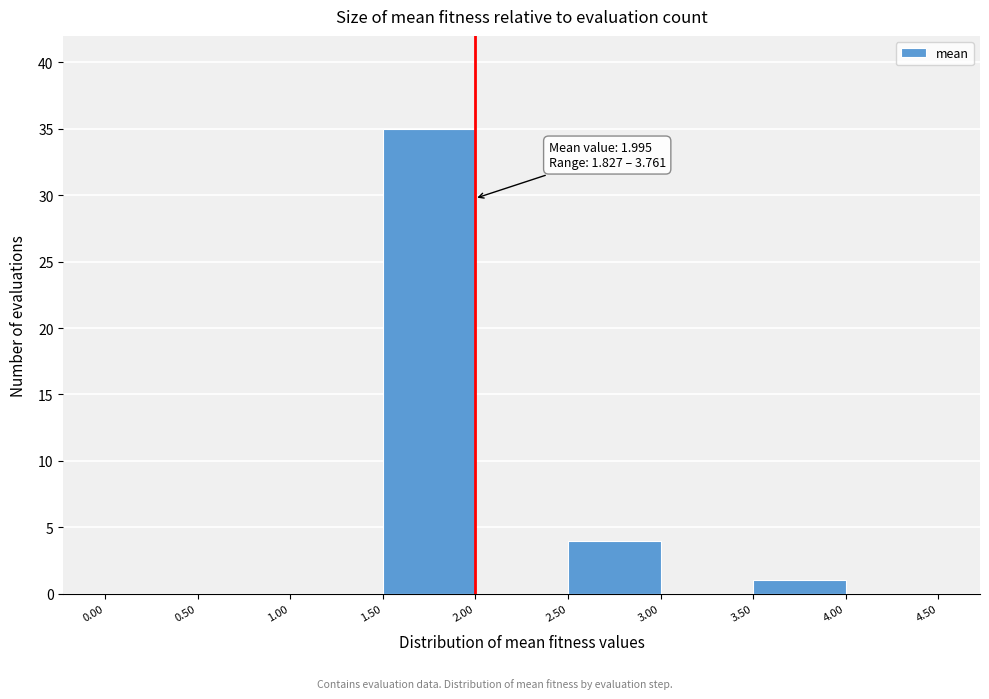

Over which range of the x-axis is the bar tallest?

1.50 to 2.00